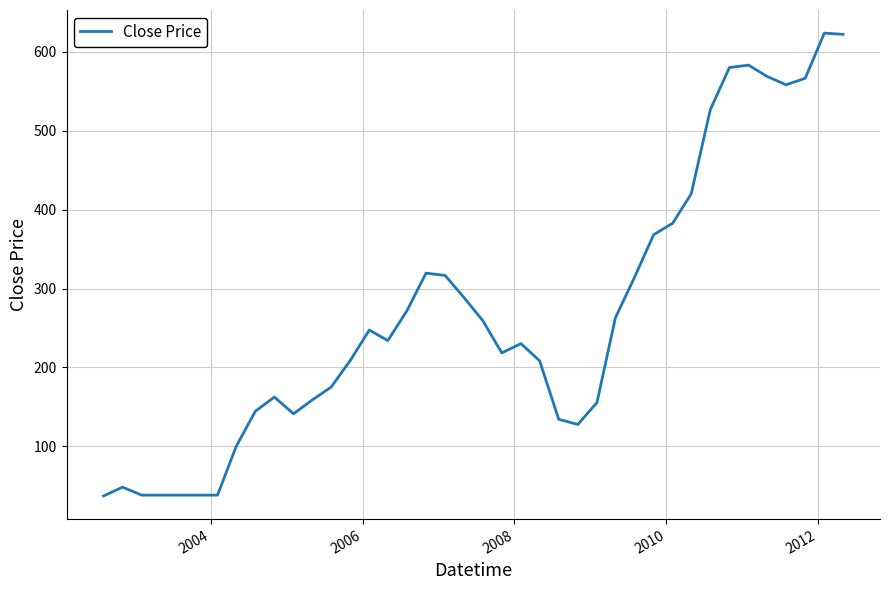

What is the difference between the maximum and minimum values?

585.9